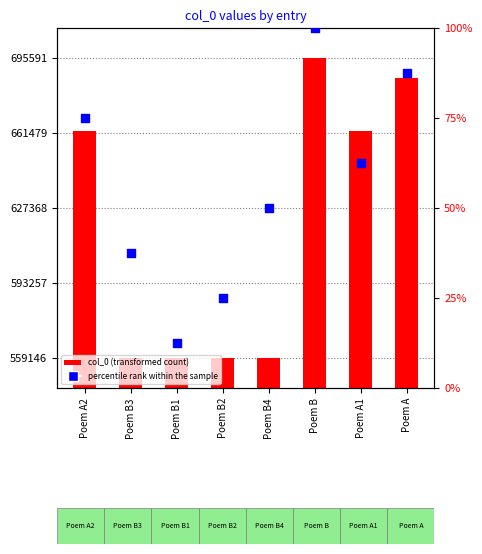

Which series has the largest total across all categories?

col_0